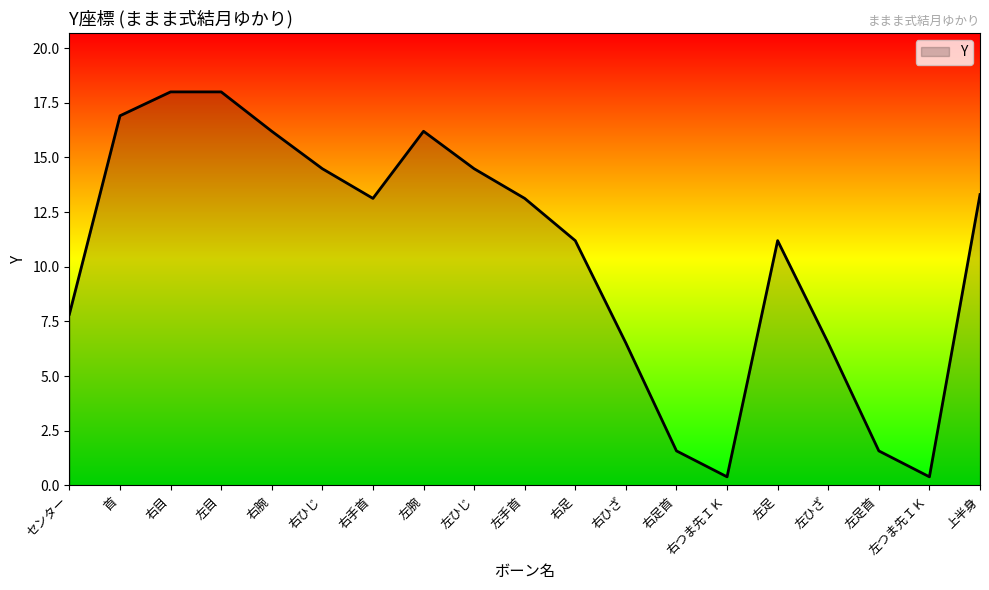

How many lines are shown in the chart?

1